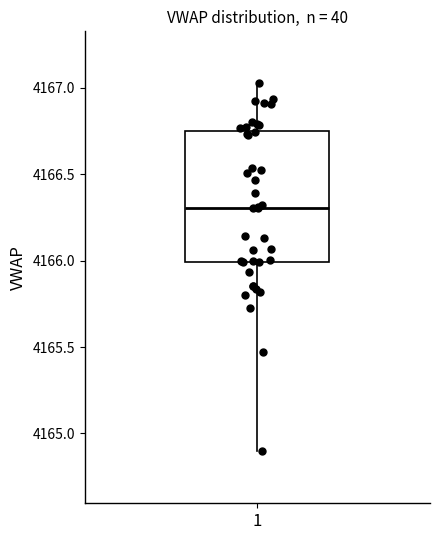

Transcribe this box plot: give where the median line is, the range the box spans, and where the two whiskers end, as read against the y-axis. The values are not printed on the chart, so give them approximately, as read against the axis.

median 4166.30, box 4166.00 to 4166.75, whiskers 4164.90 to 4167.05